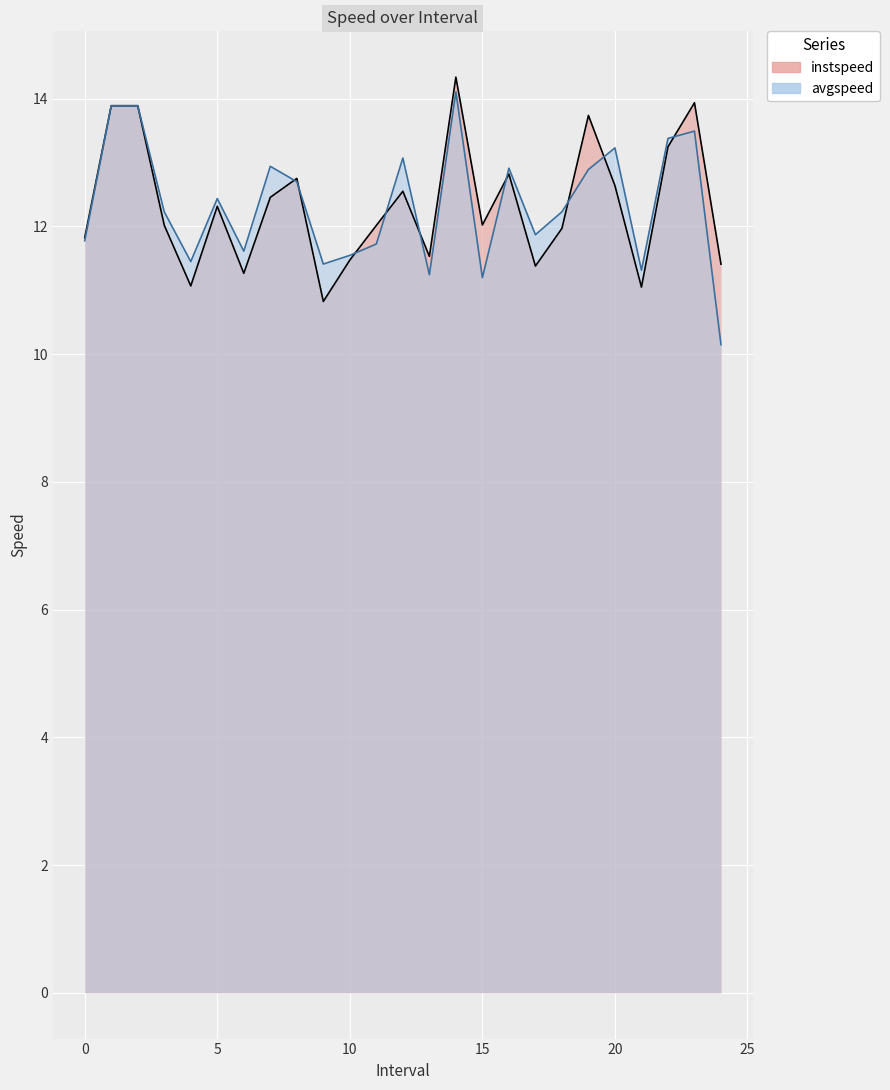

Which series ends up on top after the final intersection of avgspeed and instspeed?

instspeed